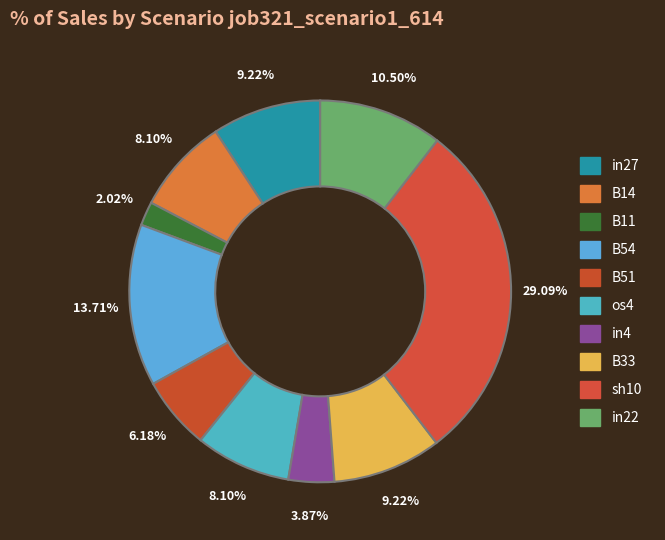

Is it true that B33 is 17% of the pie?

False